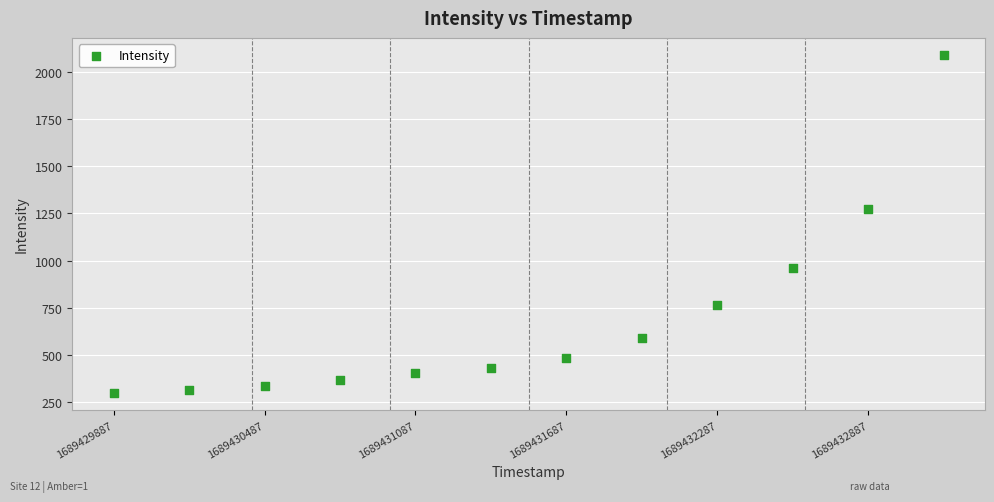

What is the range of X values (max minus min)?

3300.0